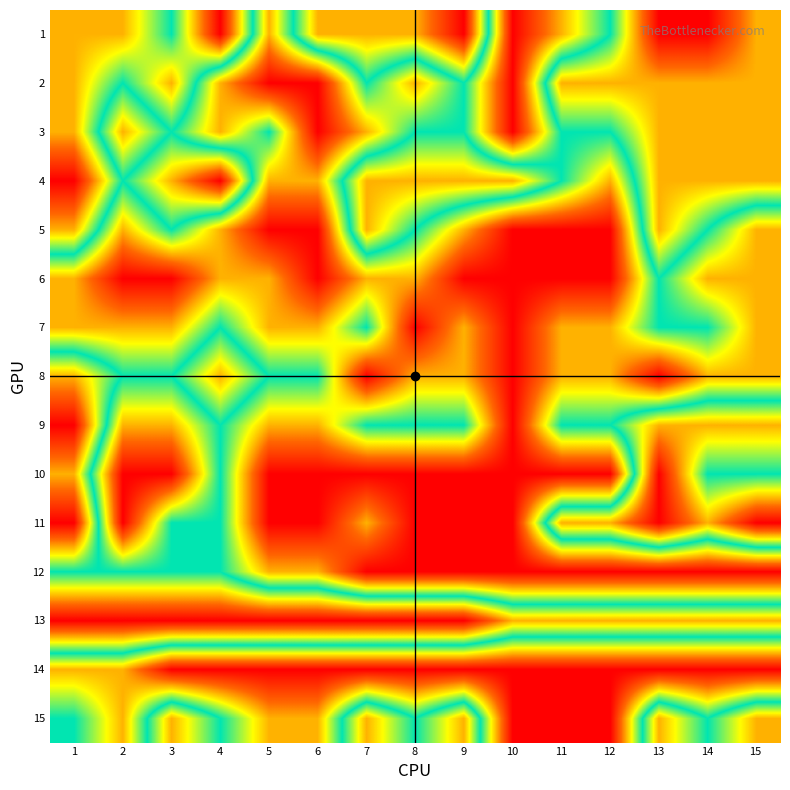

Rank the series at 5 from lowest to highest value.

2, 5, 10, 11, 14, 1, 4, 6, 7, 9, 12, 15, 3, 8, 13